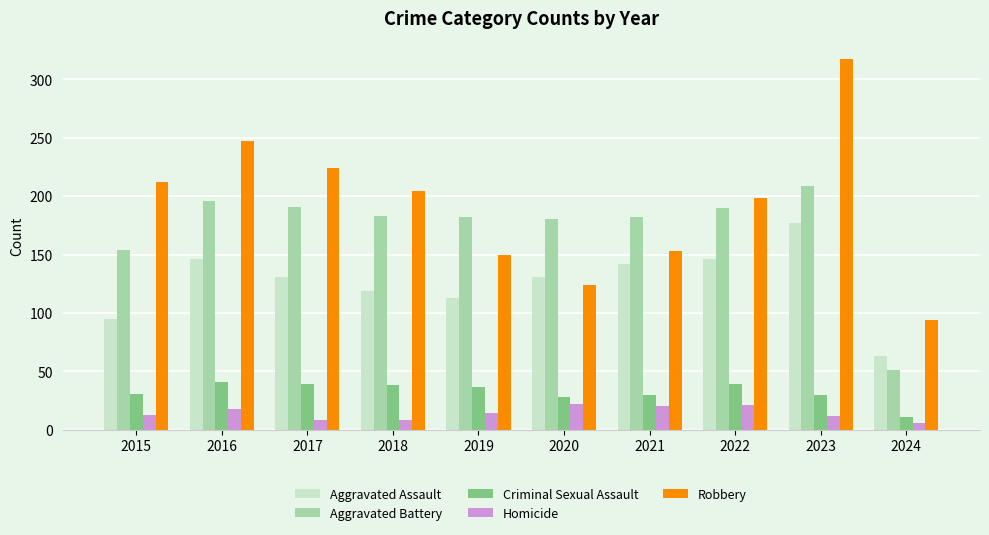

What is the value of the Aggravated Battery bar at the 10th from the left?

51